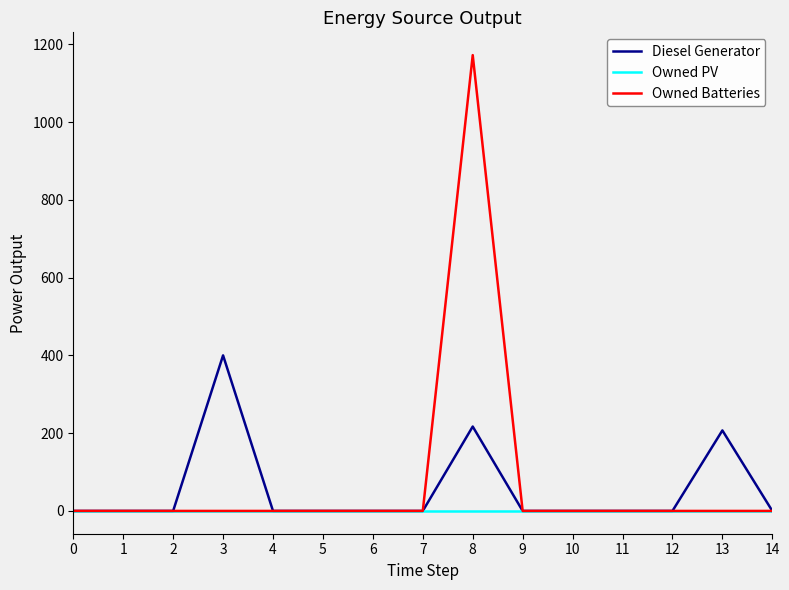

Reading left to right, transcribe all the data shown in this chart.

Diesel Generator: 0	0	0	400	0	0	0	0	217	0	0	0	0	207	0
Owned PV: 0	0	0	0	0	0	0	0	0	0	0	0	0	0	0
Owned Batteries: 0	0	0	0	0	0	0	0	1172	0	0	0	0	0	0